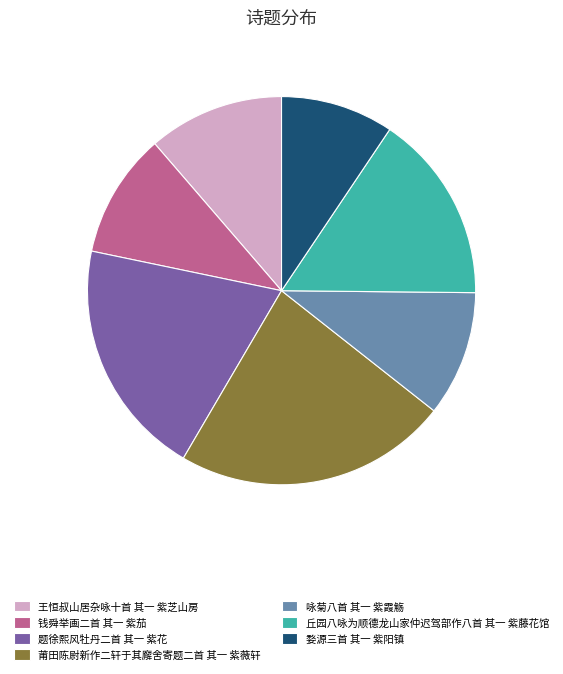

Is 婺源三首 其一 紫阳镇 the majority of the pie?

No